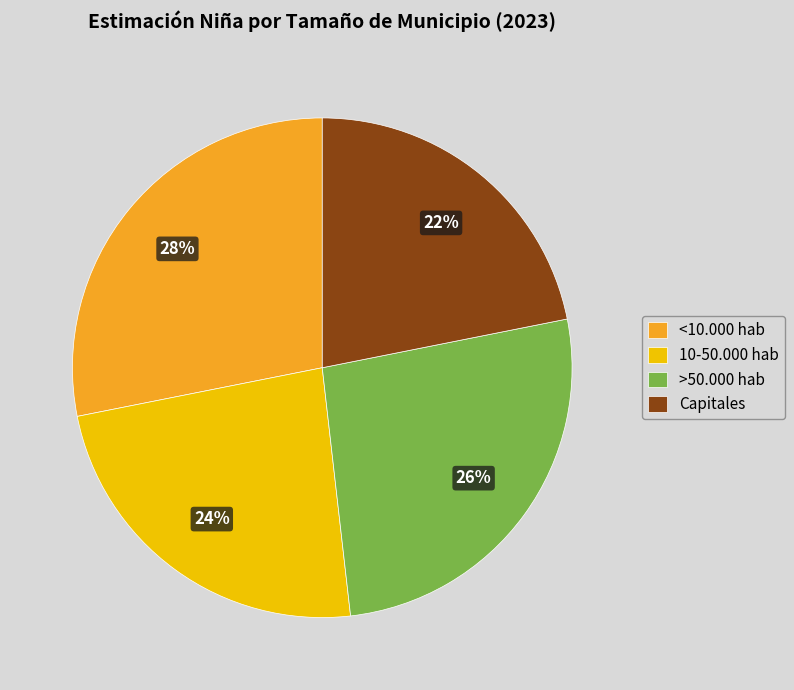

Count the number of slices in the pie.

4